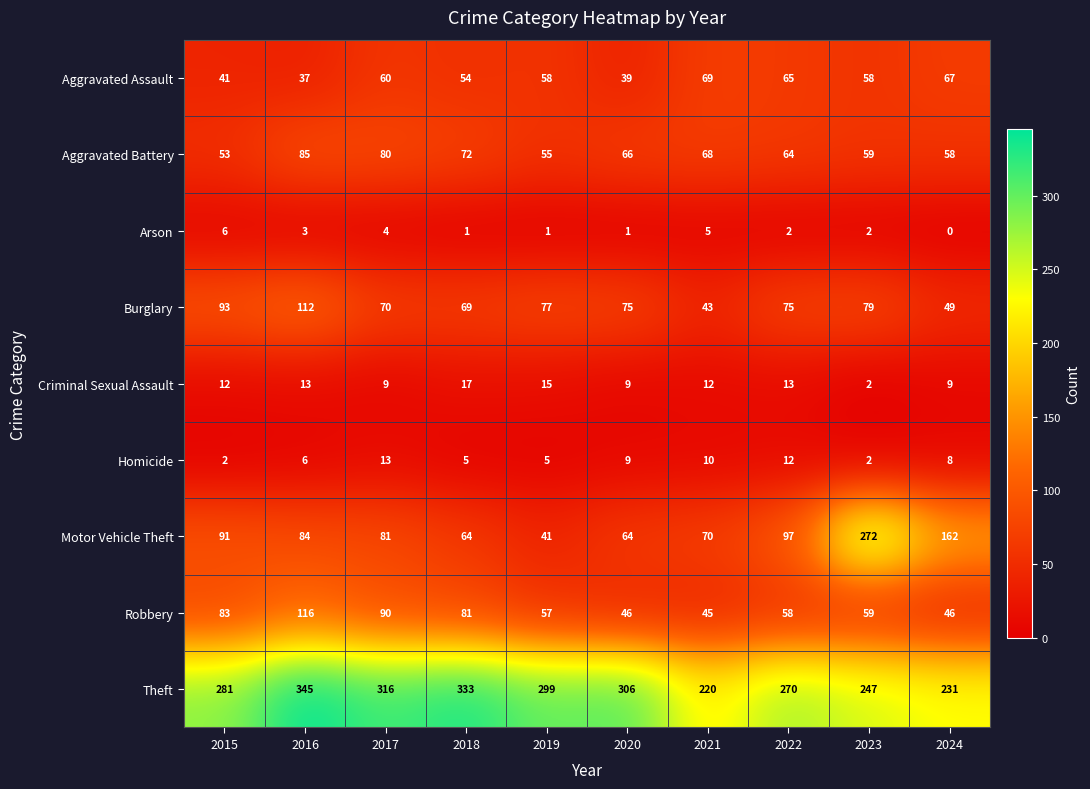

Which series has the largest total across all categories?

Theft